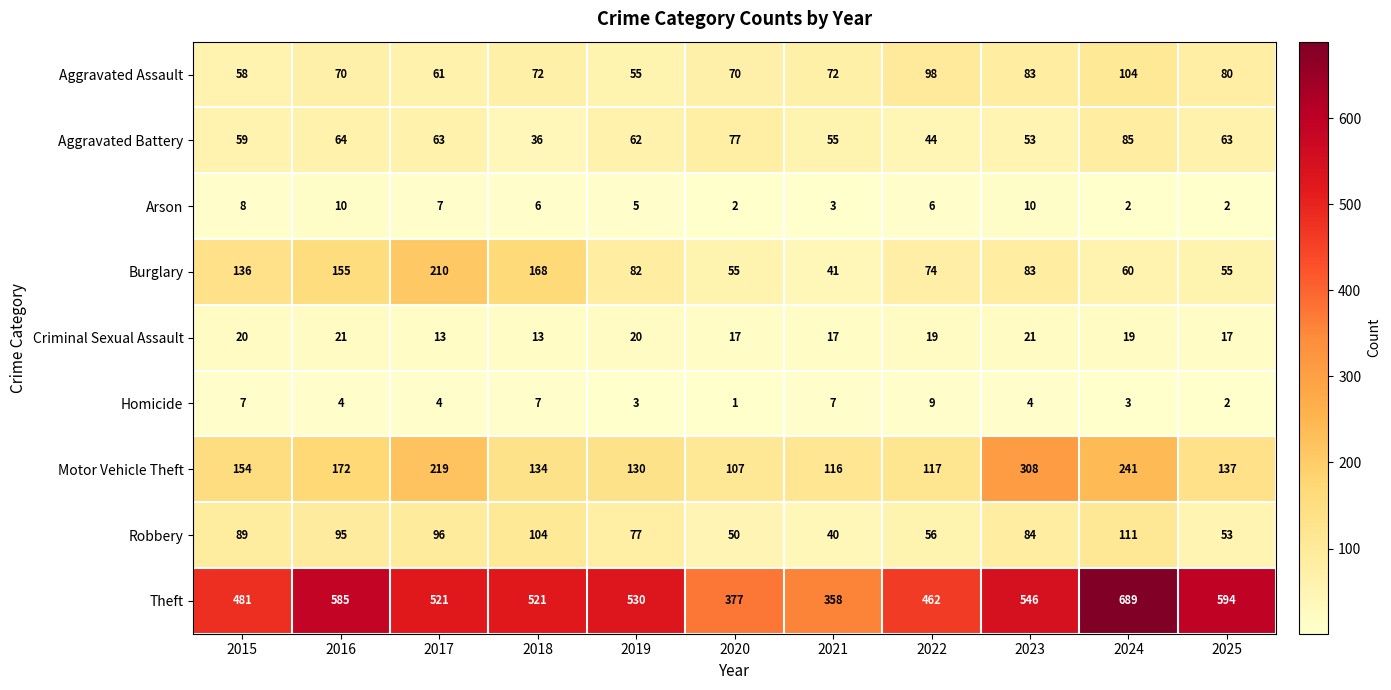

Count the number of data series in this chart.

9